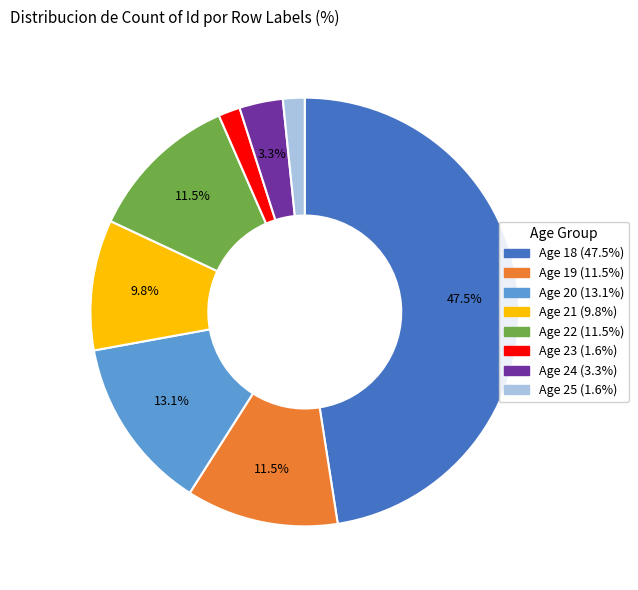

Is there a majority slice in this chart?

No